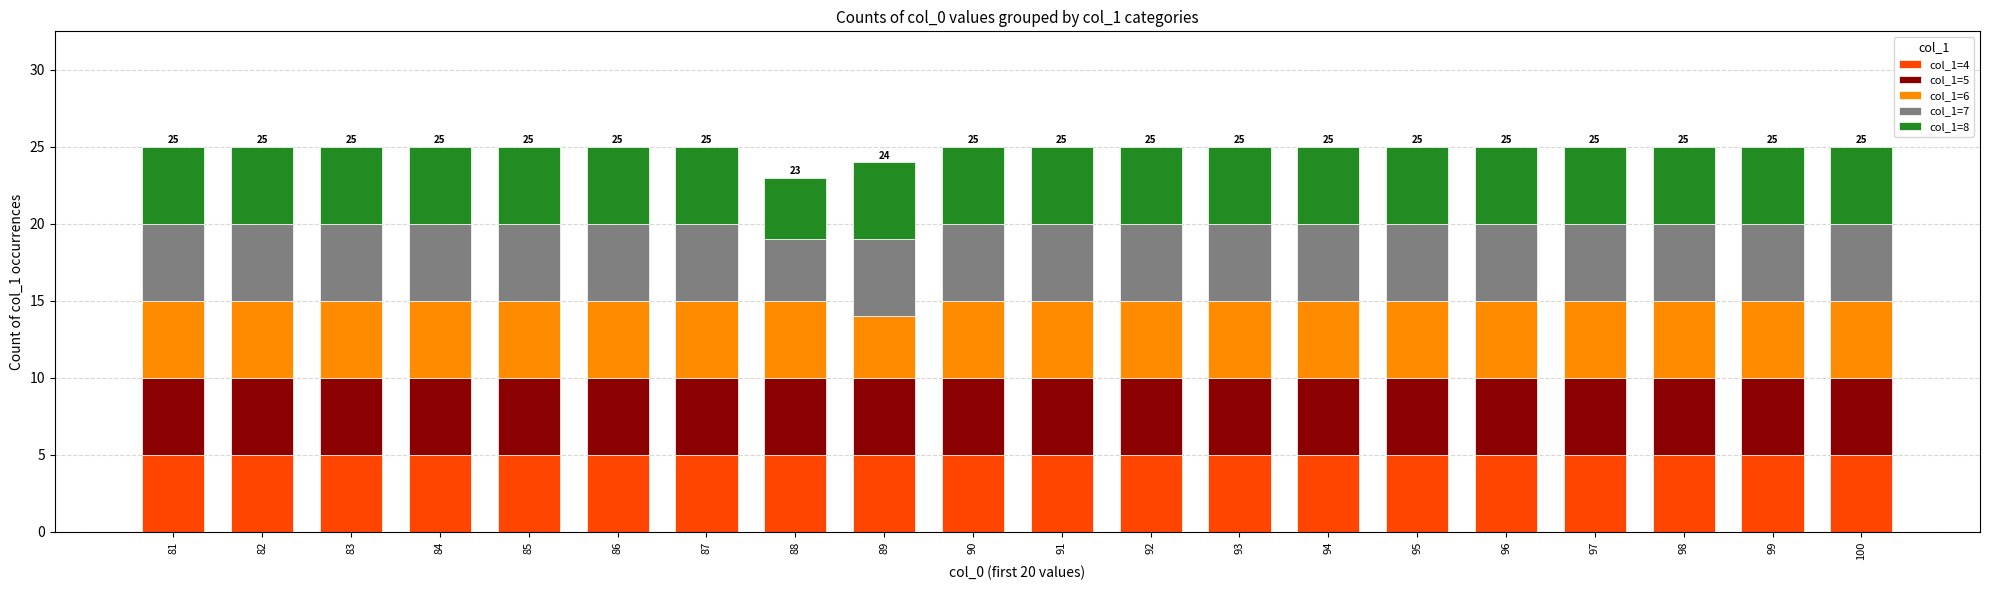

Count the number of categories in the chart.

20